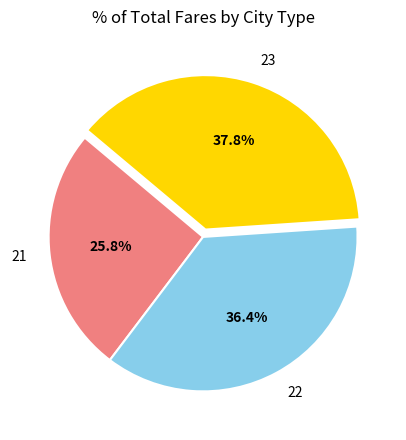

Which slice is the largest?

23